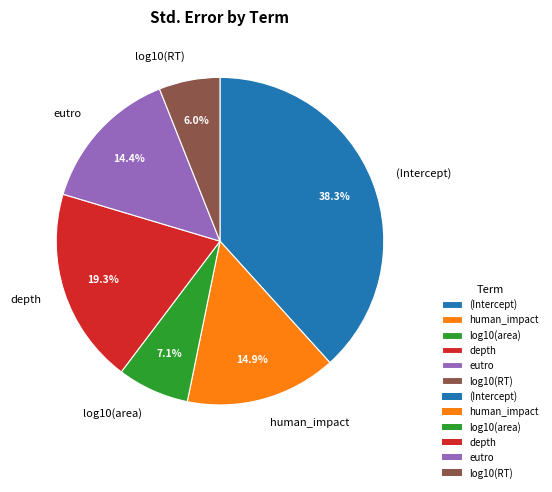

What portion of the pie excludes eutro?

85.6%